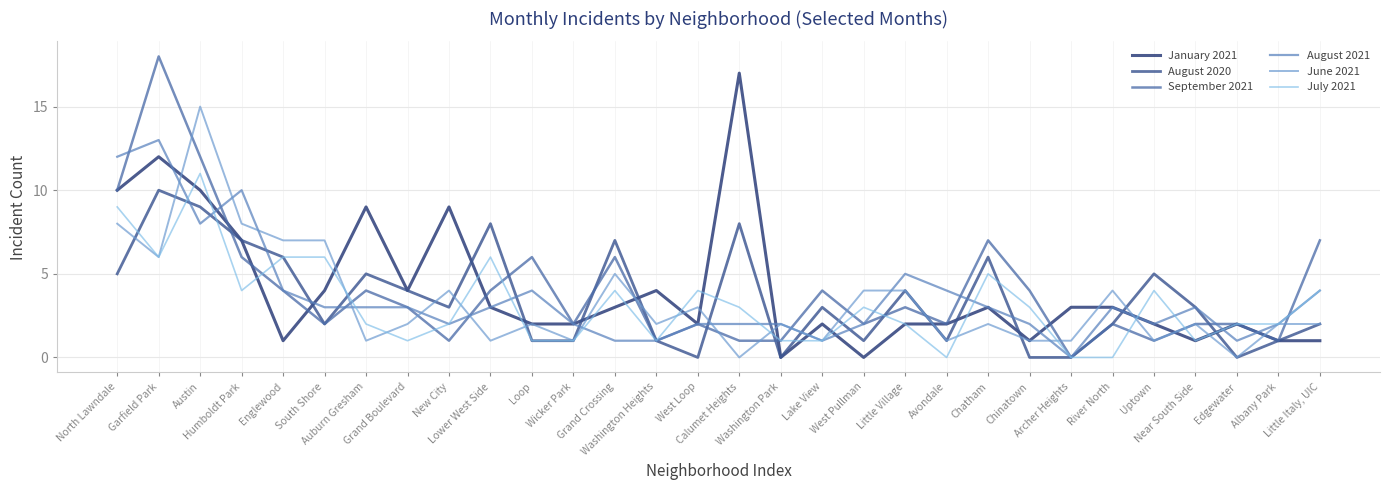

What is the sum of all June 2021 values?

99